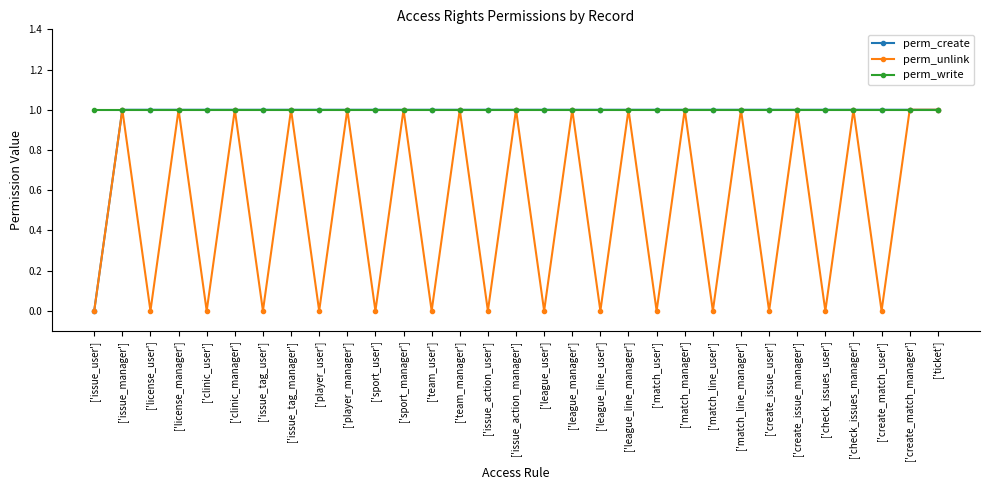

Where is the first local minimum for perm_unlink?

['license_user']